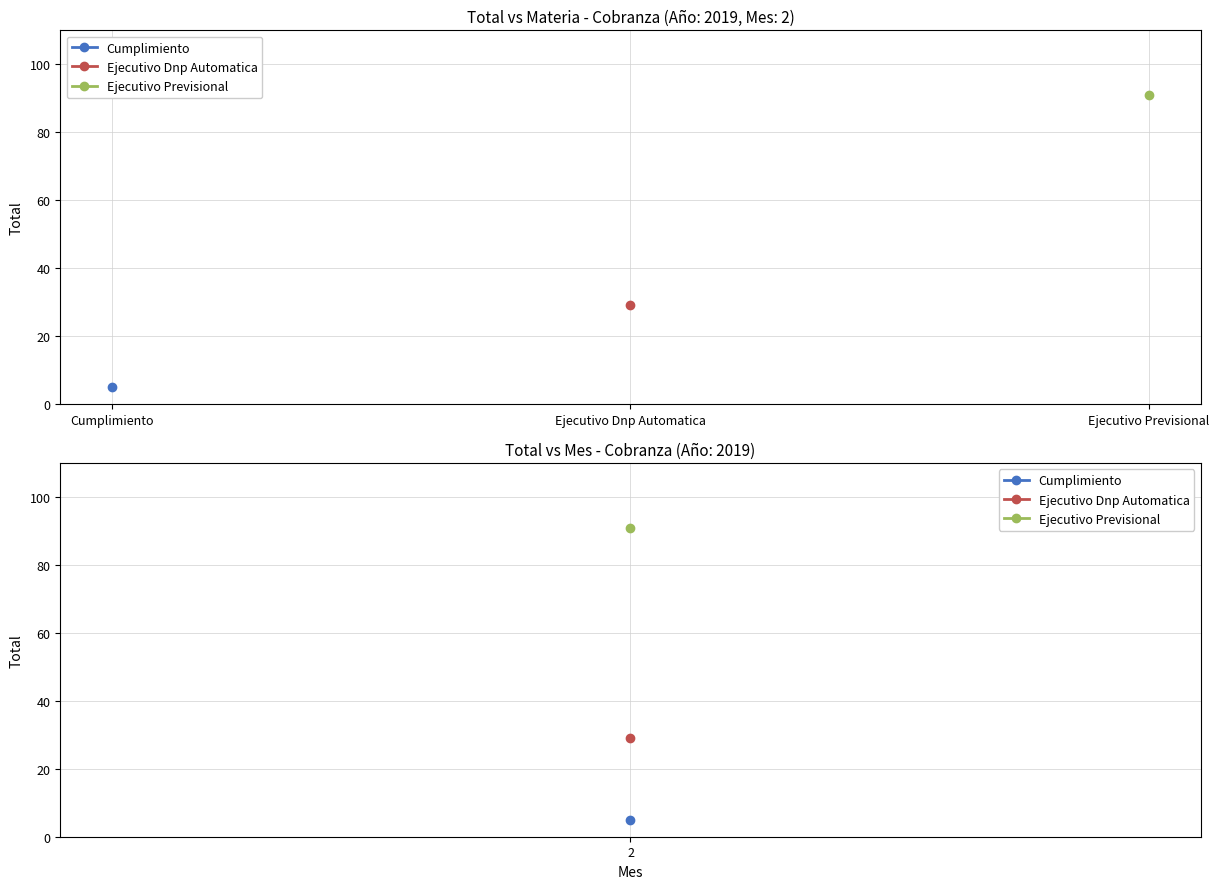

Rank the series by their maximum value, from lowest to highest.

Cumplimiento, Ejecutivo Dnp Automatica, Ejecutivo Previsional